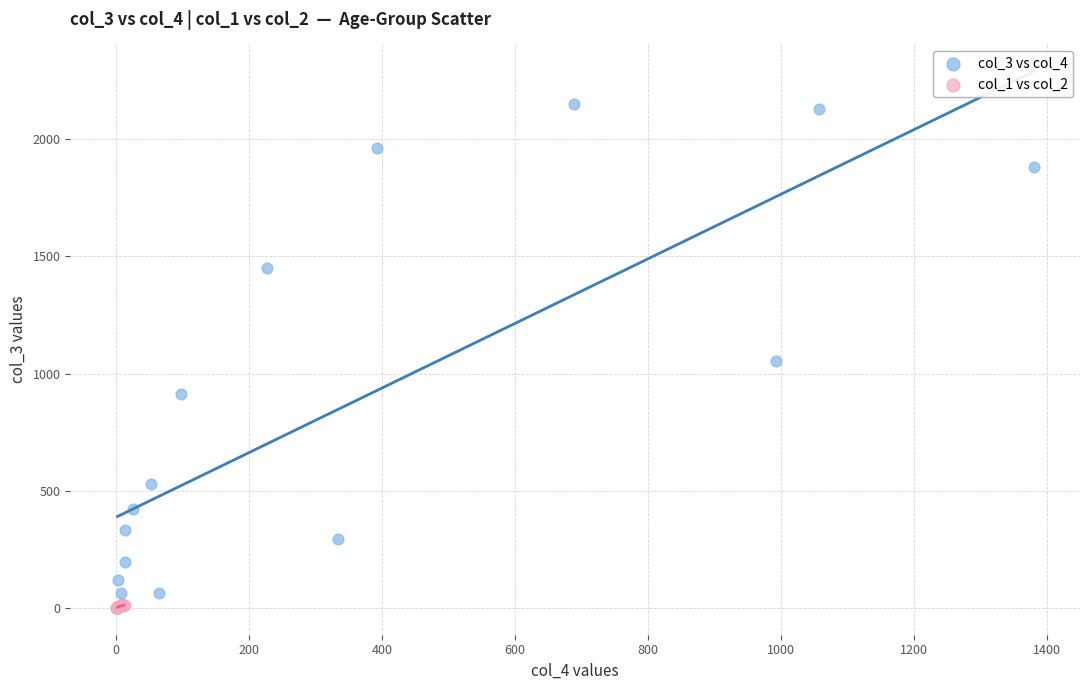

Which series has the widest spread of Y values?

col_3 vs col_4